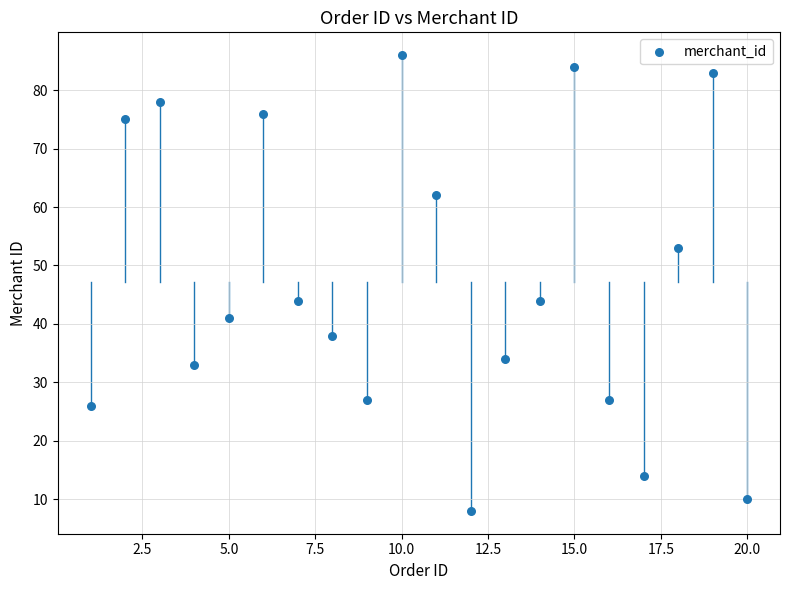

What is the range of X values (max minus min)?

19